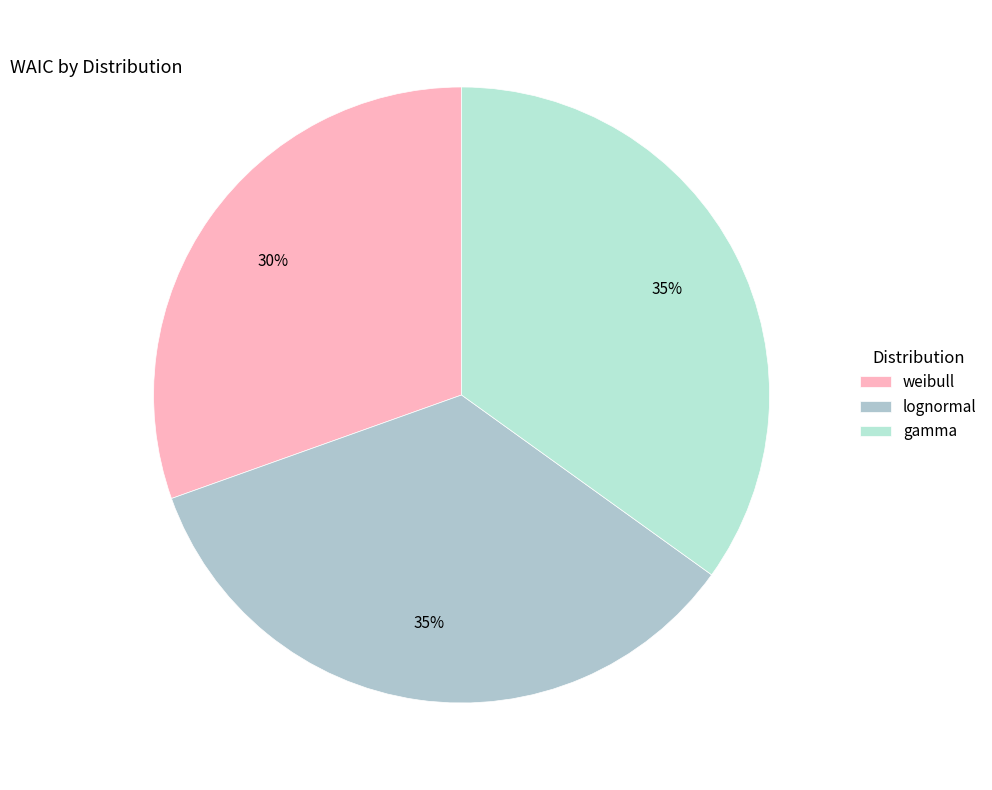

How many slices are in this pie chart?

3